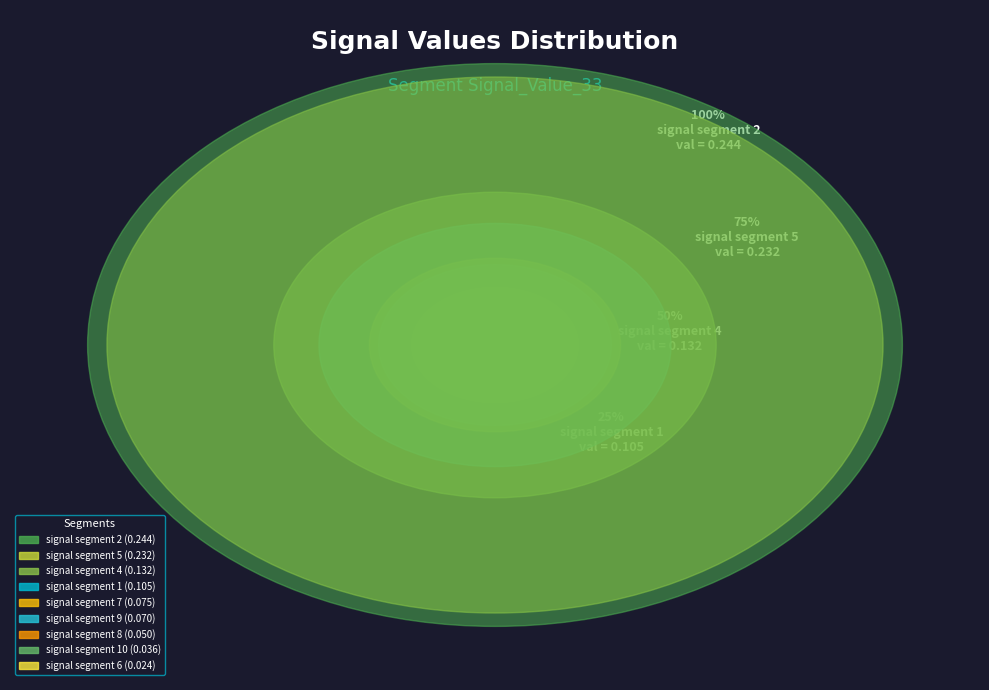

Is there a majority slice in this chart?

No